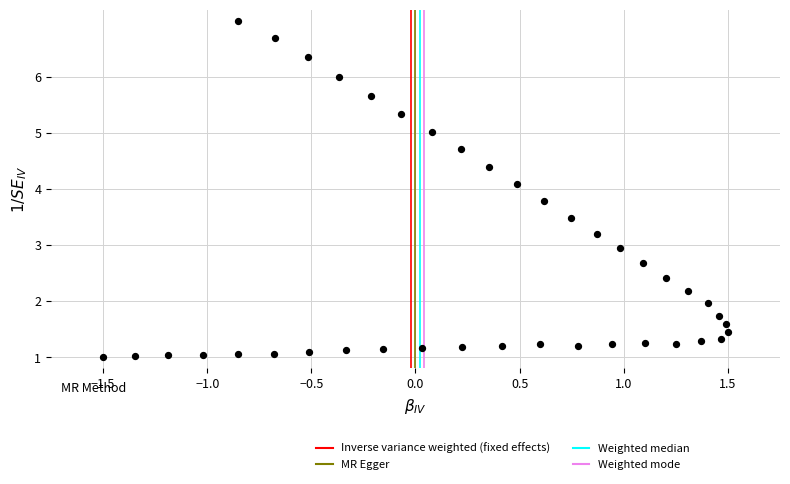

What Y value in the scatter plot is closest to 4?

4.1